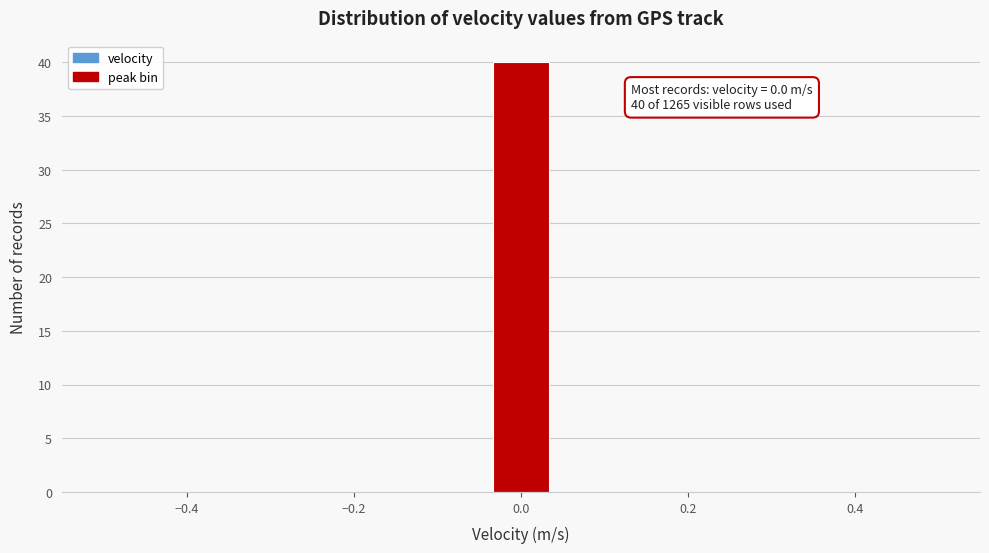

Read against the x-axis, roughly where is the centre of the tallest bar?

0.00